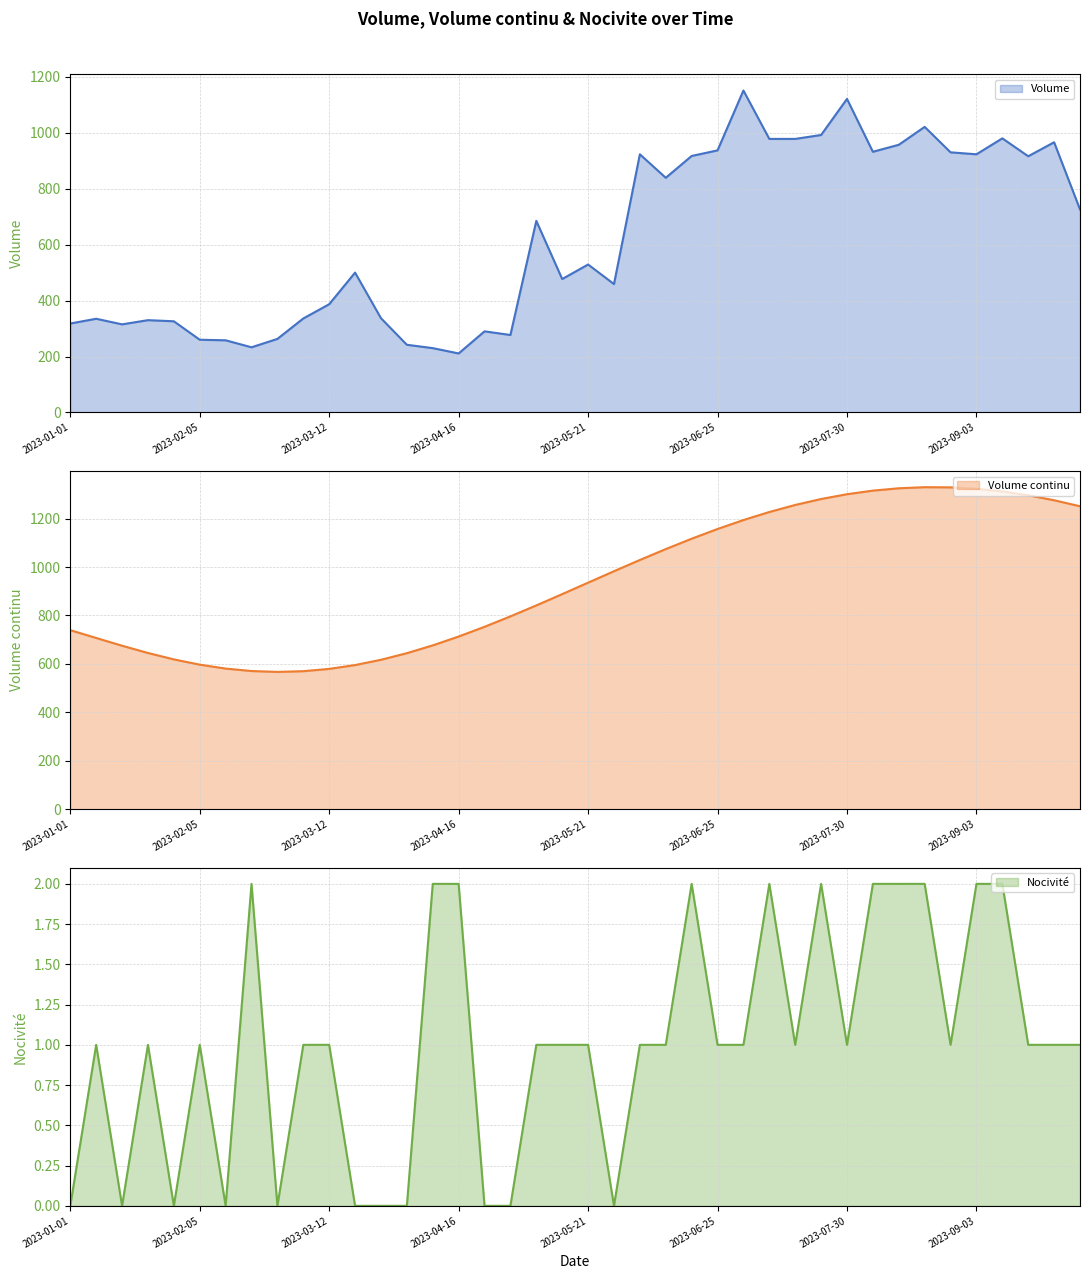

How many data points does each series have?

40